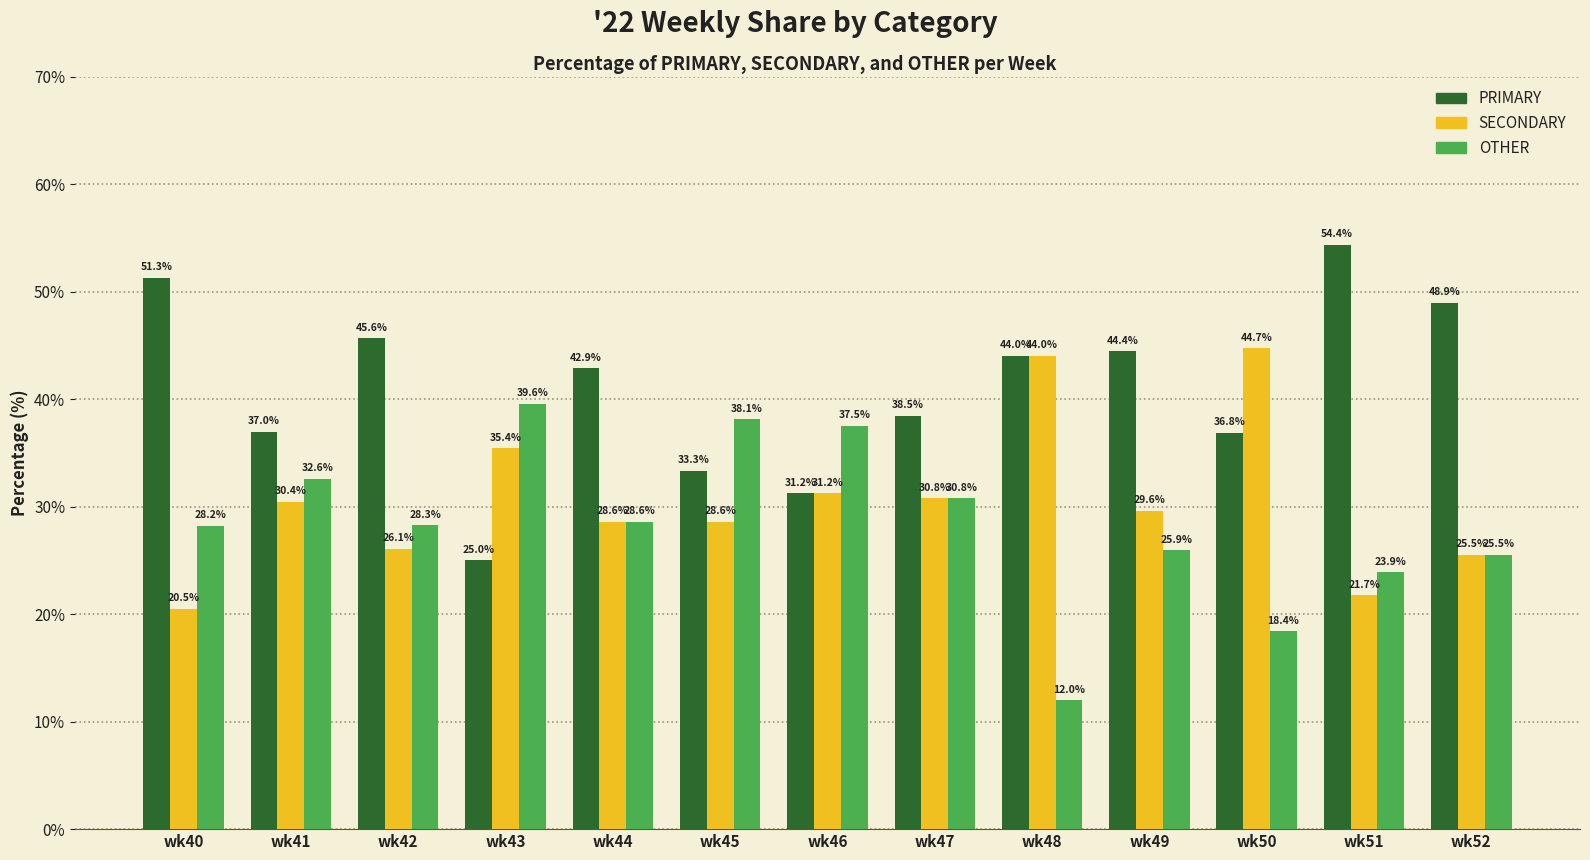

How many distinct data groups are displayed?

3